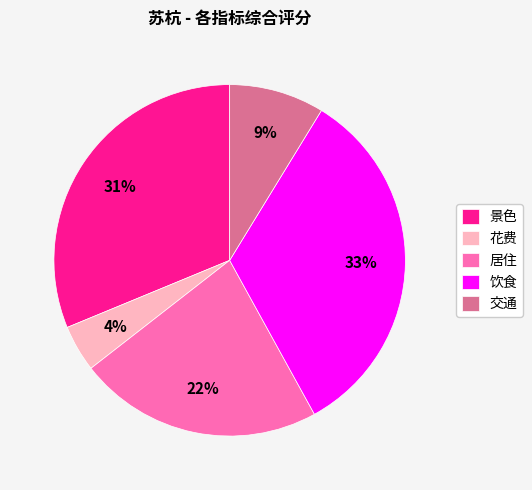

To the nearest percent, what is the difference between the 景色 and 花费 slice percentages?

27%